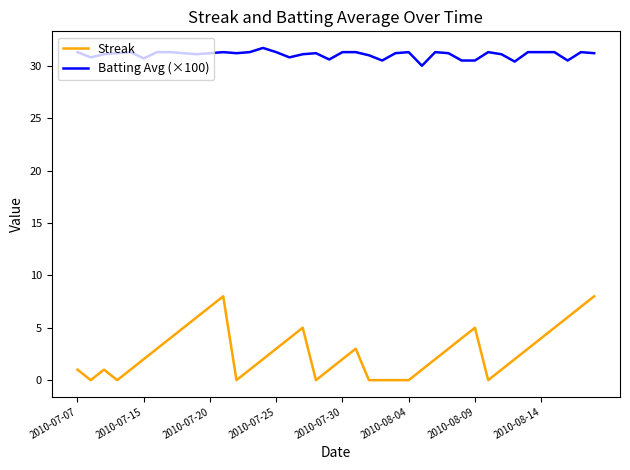

List the series in order of their overall mean, highest first.

Batting Avg (×100), Streak